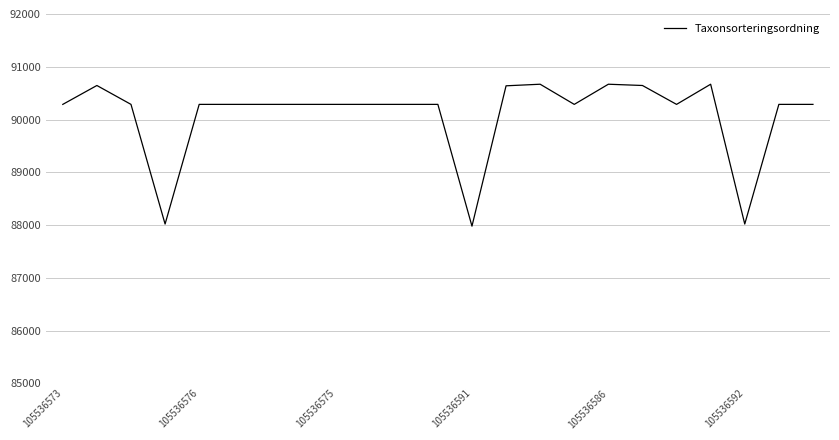

What is the difference between the maximum and minimum values?

2690